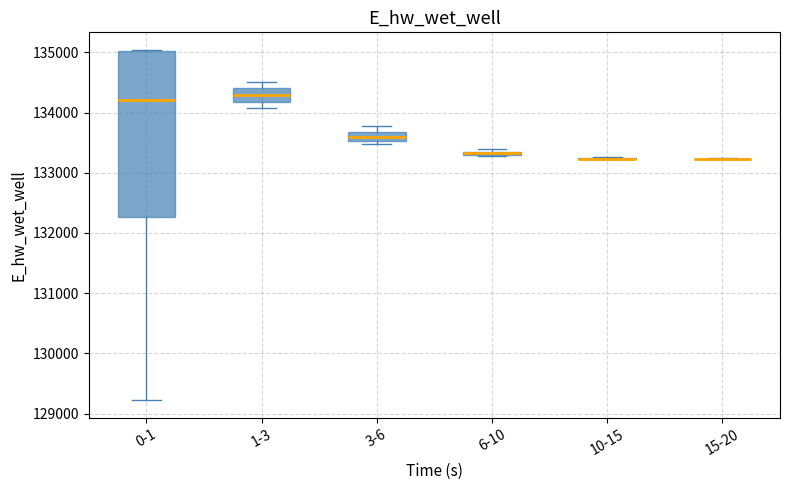

Which box is the tallest, from its lower edge to its upper edge?

0-1